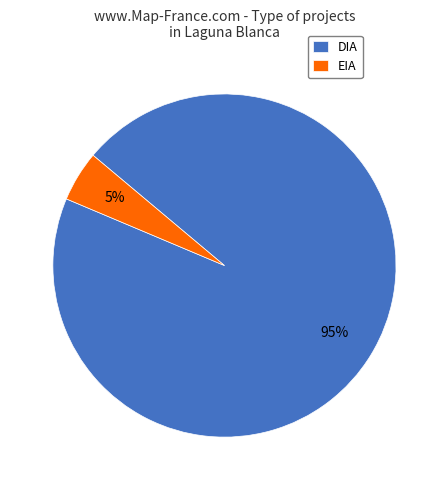

Is there any slice that represents more than half of the pie?

Yes